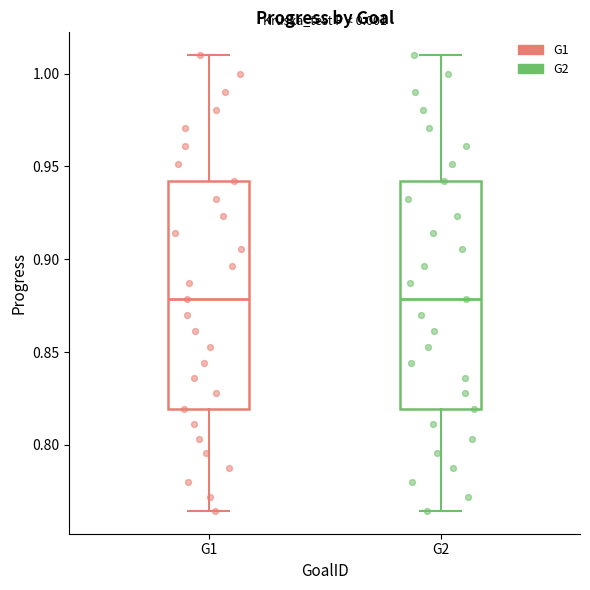

Where is the upper edge of the box for G2 on the y-axis? The values are not printed on the chart, so give them approximately, as read against the axis.

0.940